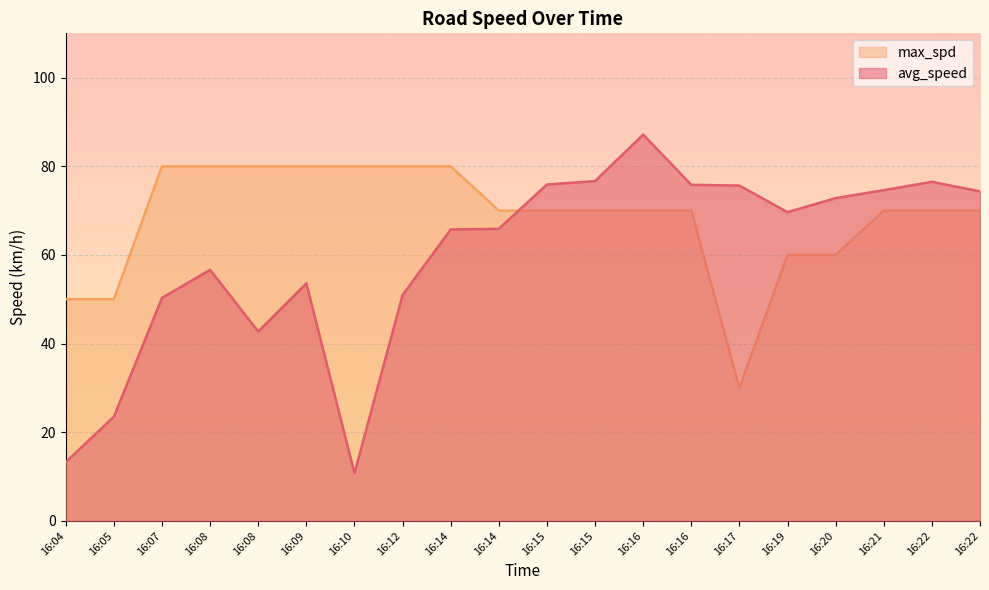

Is it true that avg_speed equals 56.6 at 16:08?

True